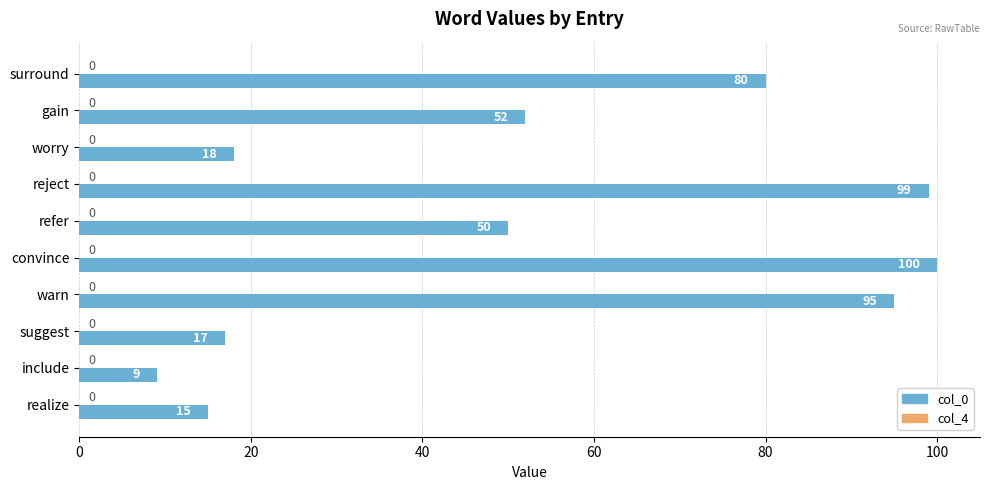

What is the change in value from reject to include?

-90